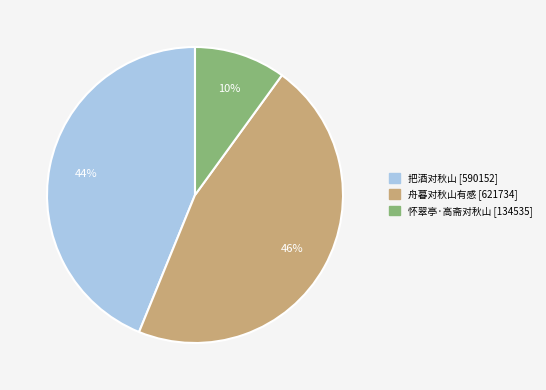

Which slice is the largest?

舟暮对秋山有感